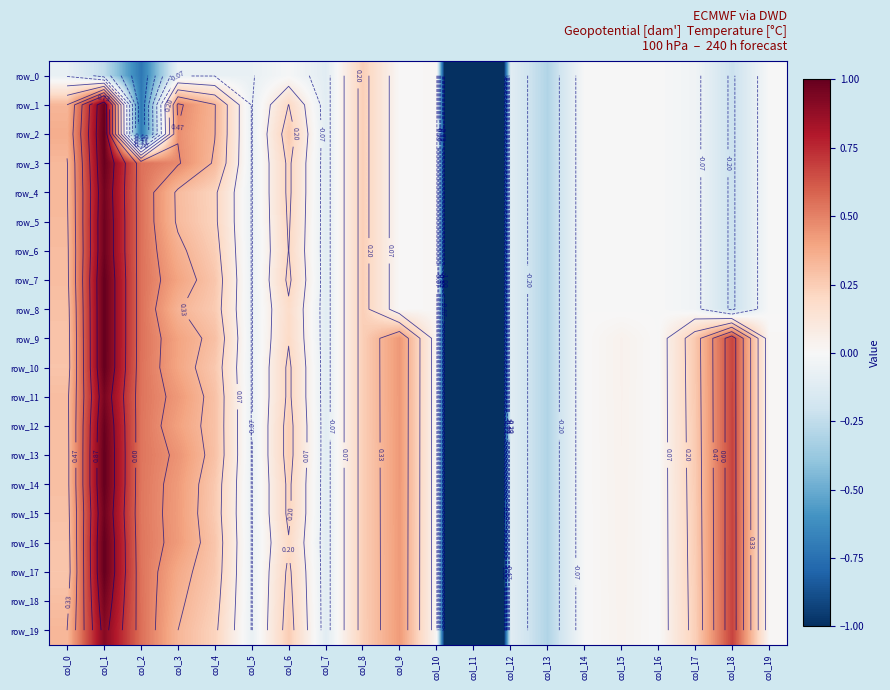

Reading left to right, list all the values displayed in this chart.

row_0: -0.1	-0.2	-0.7	-0.1	-0.1	-0.1	-0.0	-0.1	0.2	0.0	0.0	-5.1	-0.1	-0.3	-0.0	-0.0	-0.0	-0.0	-0.2	-0.0
row_1: 0.3	1.0	-0.7	0.5	0.3	-0.1	0.2	-0.1	0.2	0.0	0.0	-5.1	-0.1	-0.3	-0.0	-0.0	-0.0	-0.0	-0.2	-0.0
row_2: 0.4	1.0	-0.7	0.5	0.3	-0.1	0.3	-0.1	0.2	0.0	0.0	-5.1	-0.1	-0.3	-0.0	-0.0	-0.0	-0.0	-0.2	-0.0
row_3: 0.3	1.0	0.5	0.5	0.3	-0.1	0.2	-0.1	0.2	0.0	0.0	-5.1	-0.1	-0.3	-0.0	-0.0	-0.0	-0.0	-0.2	-0.0
row_4: 0.3	1.0	0.5	0.3	0.2	-0.1	0.2	-0.1	0.2	0.0	0.0	-5.1	-0.1	-0.3	-0.0	-0.0	-0.0	-0.0	-0.2	-0.0
row_5: 0.3	1.0	0.5	0.3	0.2	-0.1	0.2	-0.1	0.2	0.0	0.0	-5.1	-0.1	-0.3	-0.0	-0.0	-0.0	-0.0	-0.2	-0.0
row_6: 0.3	1.0	0.5	0.4	0.2	-0.1	0.2	-0.1	0.2	0.0	0.0	-5.1	-0.1	-0.3	-0.0	-0.0	-0.0	-0.0	-0.2	-0.0
row_7: 0.3	1.0	0.5	0.4	0.3	-0.1	0.2	-0.1	0.2	0.0	0.0	-5.1	-0.1	-0.3	-0.0	-0.0	-0.0	-0.0	-0.2	-0.0
row_8: 0.3	1.0	0.5	0.3	0.3	-0.1	0.2	-0.1	0.2	0.0	0.0	-5.1	-0.1	-0.3	-0.0	-0.0	-0.0	-0.0	-0.2	-0.0
row_9: 0.3	1.0	0.5	0.4	0.3	-0.1	0.2	-0.1	0.2	0.4	0.0	-5.1	-0.1	-0.3	-0.0	0.0	-0.0	0.3	0.7	0.0
row_10: 0.3	1.0	0.5	0.4	0.3	-0.1	0.2	-0.1	0.2	0.4	0.0	-5.1	-0.1	-0.3	-0.0	0.0	-0.0	0.3	0.7	0.0
row_11: 0.3	1.0	0.5	0.4	0.3	-0.1	0.2	-0.1	0.2	0.4	0.0	-5.1	-0.1	-0.3	-0.0	0.0	-0.0	0.3	0.7	0.0
row_12: 0.3	1.0	0.5	0.4	0.3	-0.1	0.2	-0.1	0.2	0.4	0.0	-5.1	-0.1	-0.3	-0.0	0.0	-0.0	0.3	0.7	0.0
row_13: 0.3	1.0	0.5	0.4	0.3	-0.1	0.2	-0.1	0.2	0.4	0.0	-5.1	-0.1	-0.3	-0.0	0.0	-0.0	0.3	0.7	0.0
row_14: 0.3	1.0	0.5	0.4	0.3	-0.1	0.2	-0.1	0.2	0.4	0.0	-5.1	-0.1	-0.3	-0.0	0.0	-0.0	0.3	0.7	0.0
row_15: 0.3	1.0	0.5	0.4	0.3	-0.1	0.2	-0.1	0.2	0.4	0.0	-5.1	-0.1	-0.3	-0.0	0.0	-0.0	0.3	0.7	0.0
row_16: 0.3	1.0	0.5	0.4	0.3	-0.1	0.2	-0.1	0.2	0.4	0.0	-5.1	-0.1	-0.3	-0.0	0.0	-0.0	0.3	0.7	0.0
row_17: 0.3	1.0	0.5	0.4	0.3	-0.1	0.2	-0.1	0.2	0.4	0.0	-5.1	-0.1	-0.3	-0.0	0.0	-0.0	0.2	0.7	0.0
row_18: 0.3	1.0	0.5	0.4	0.2	-0.1	0.2	-0.1	0.2	0.4	0.0	-5.1	-0.1	-0.3	-0.0	0.0	-0.0	0.2	0.7	0.0
row_19: 0.3	0.9	0.6	0.3	0.2	-0.1	0.3	-0.1	0.2	0.4	0.0	-5.1	-0.1	-0.3	-0.0	0.0	-0.0	0.2	0.7	0.0